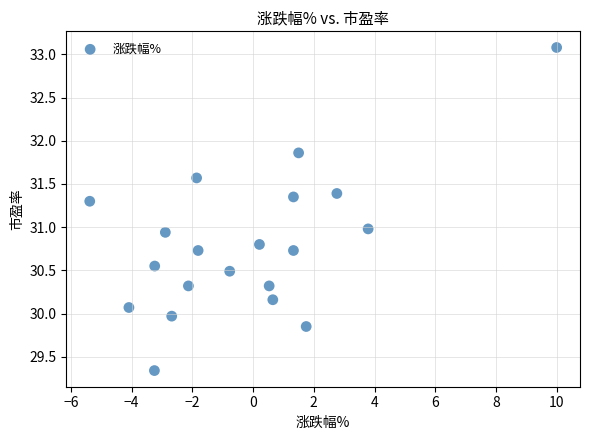

What is the range of Y values (max minus min)?

3.7